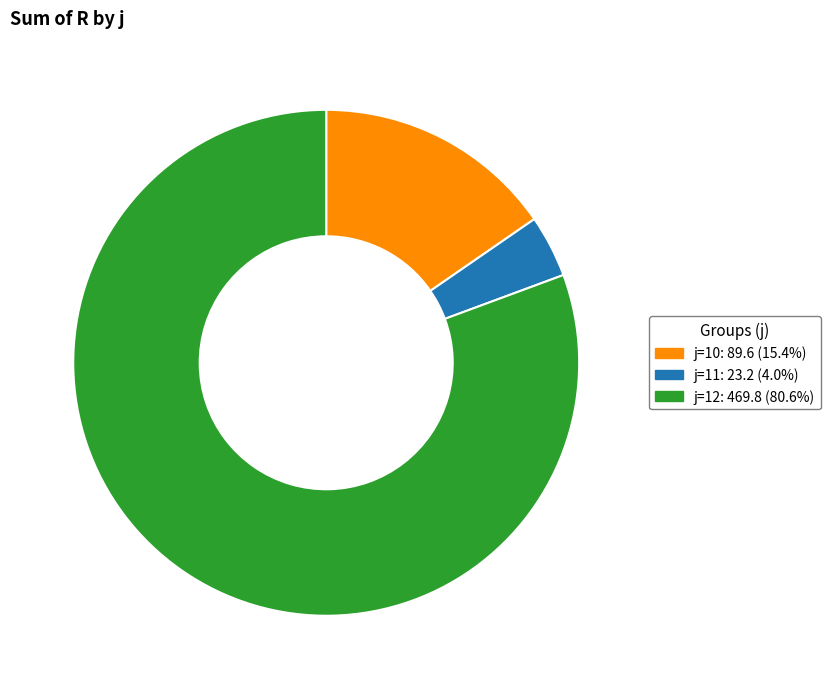

Is there a majority slice in this chart?

Yes